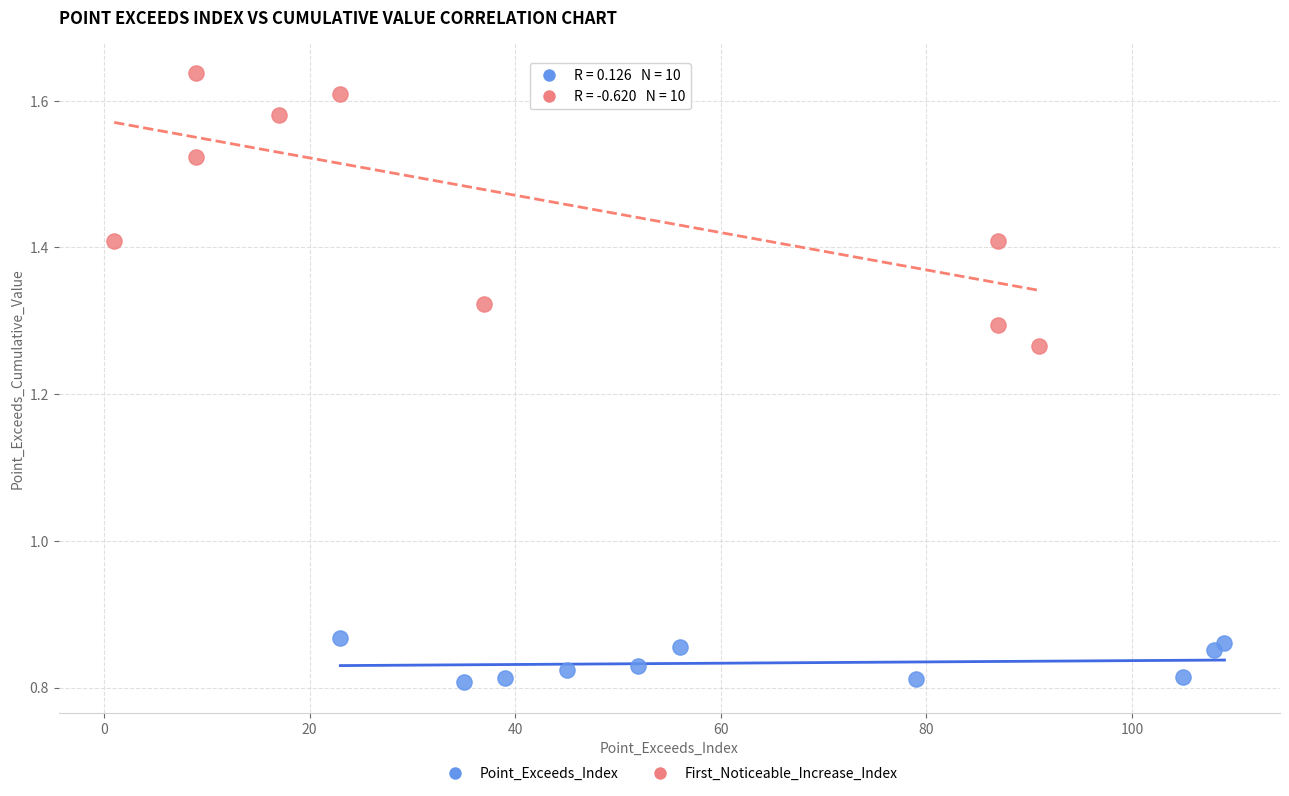

Which series contains the highest Y value?

First_Noticeable_Increase_Index